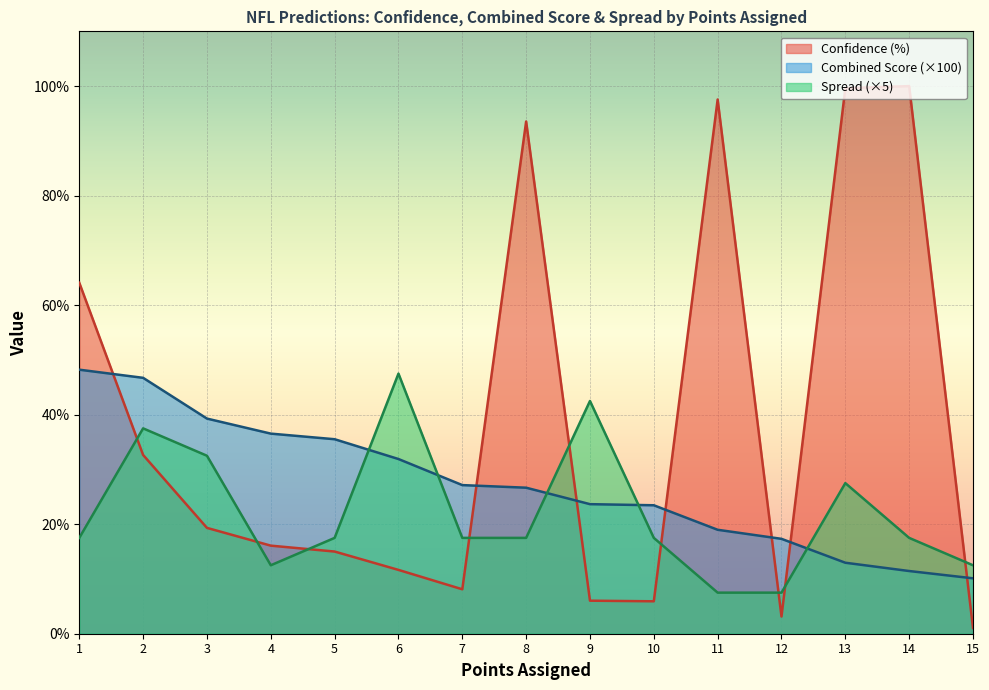

Rank the series by their average value, from highest to lowest.

Confidence (%), Combined Score (×100), Spread (×5)